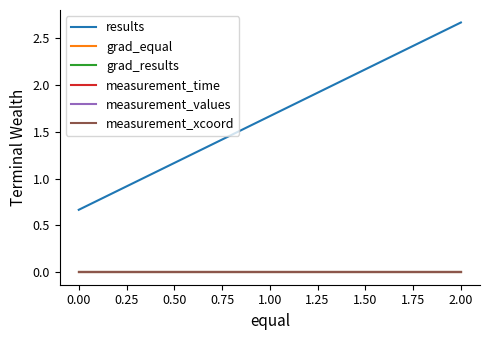

The value of measurement_xcoord at 1.00 is 0.0. True or false?

True